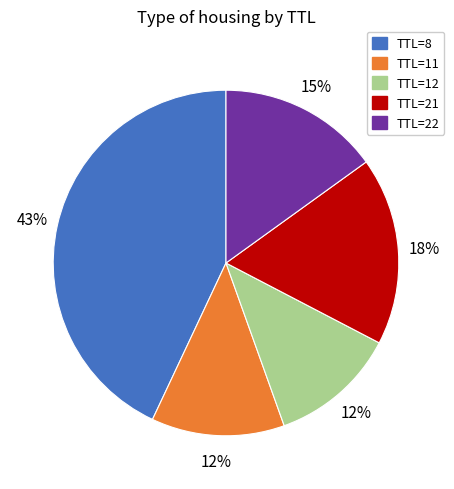

Is the sum of TTL=21 and TTL=11 greater than half?

No